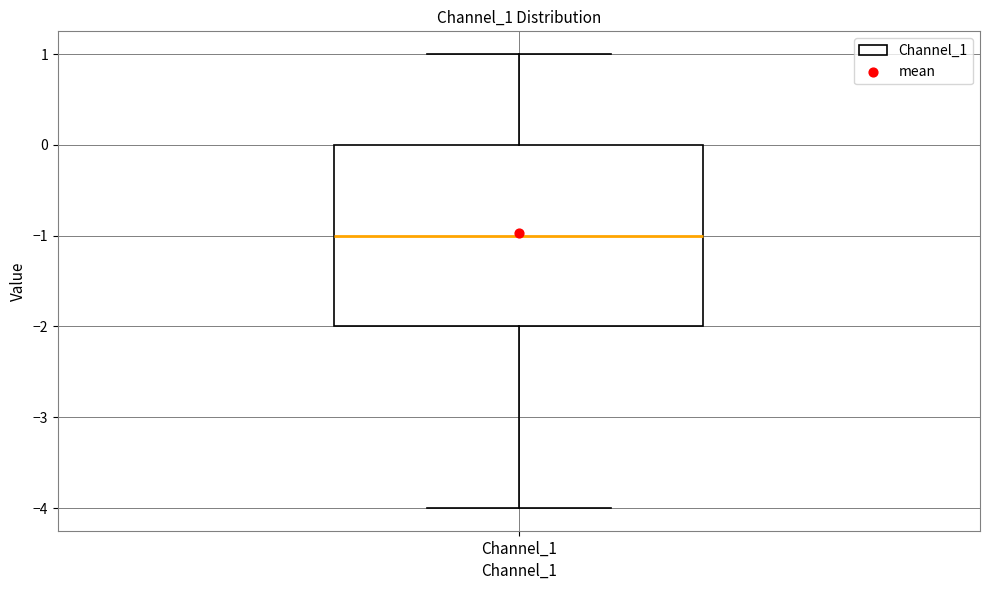

Read this box plot against the y-axis: the position of the median line, the range covered by the box, and the ends of both whiskers. The values are not printed on the chart, so give them approximately, as read against the axis.

median -1, box -2 to 0, whiskers -4 to 1